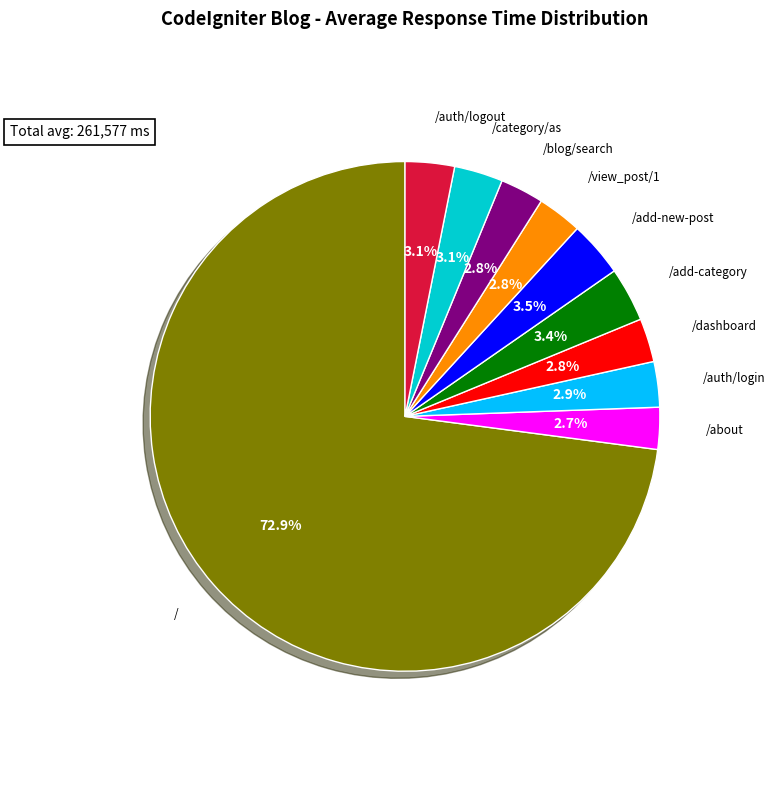

To the nearest percent, what is the average slice percentage?

10%